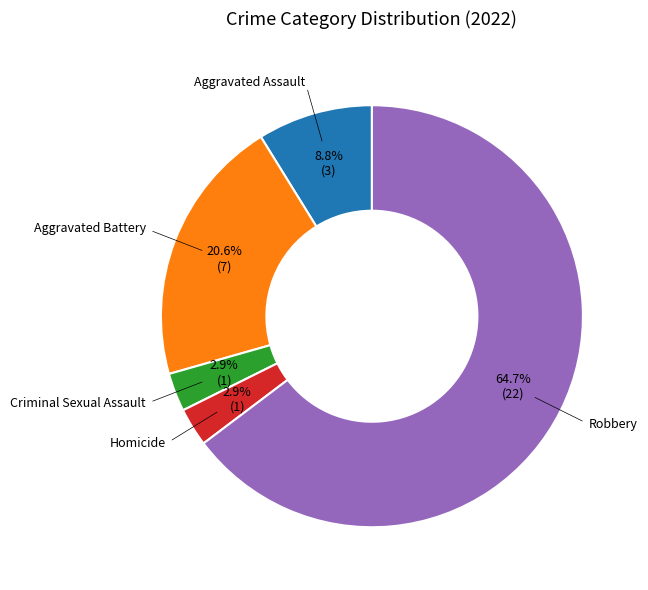

Is there any slice that represents more than half of the pie?

Yes